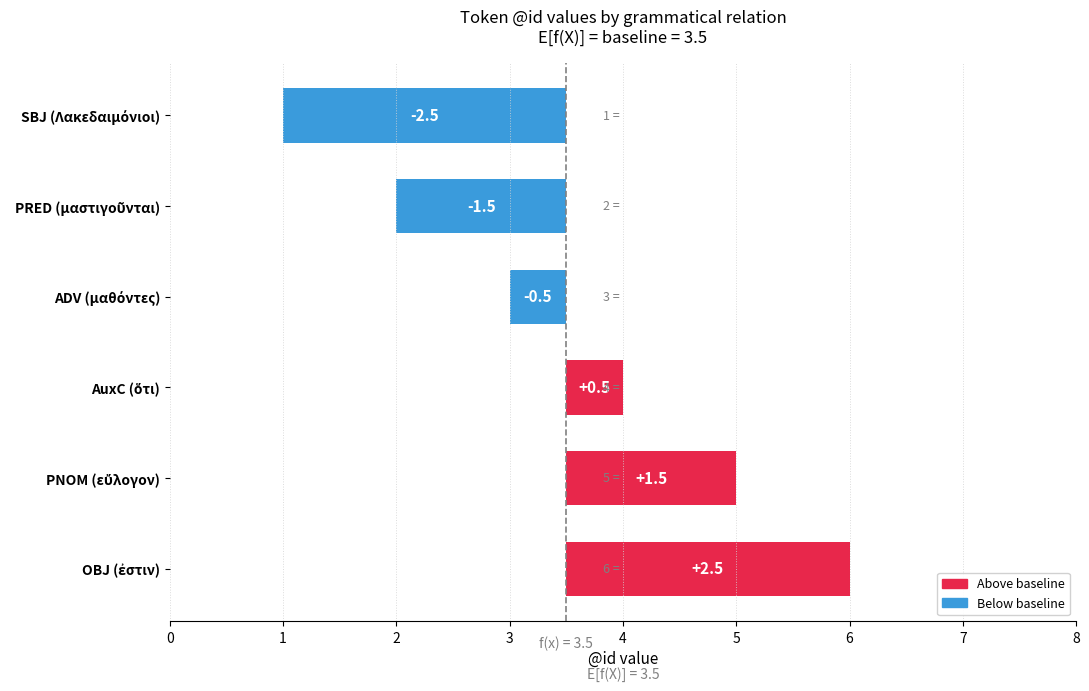

What is the difference between the values at AuxC (ὅτι) and OBJ (ἐστιν)?

2.0